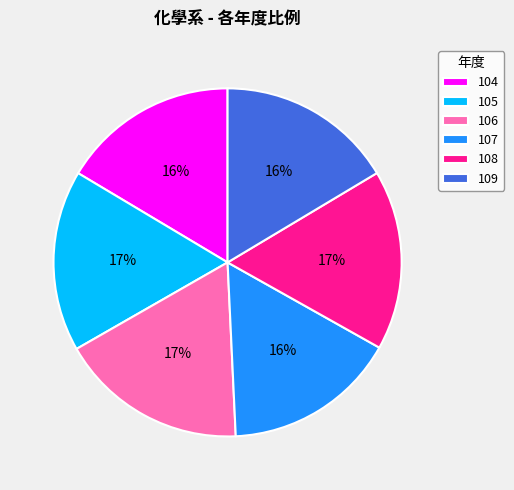

True or false: 108 accounts for 9% of the total.

False